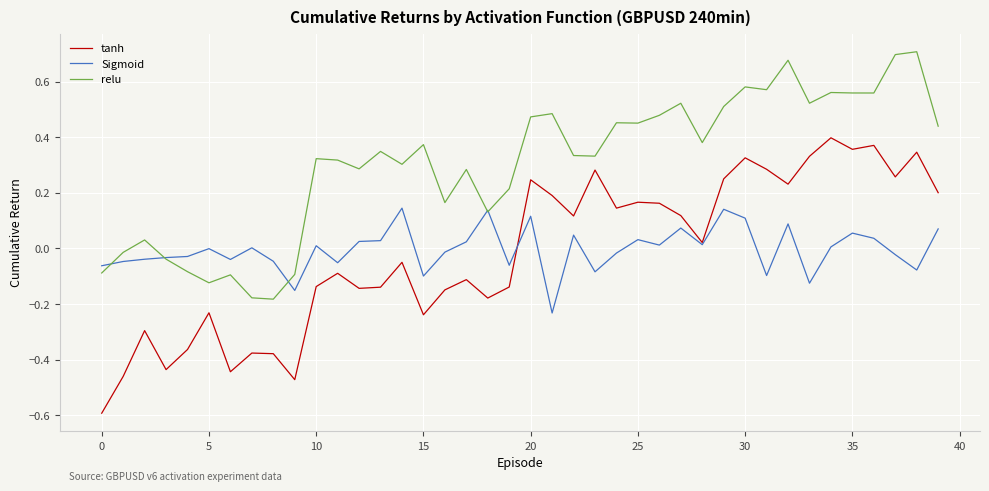

Is this an area chart (filled region under the line)?

No